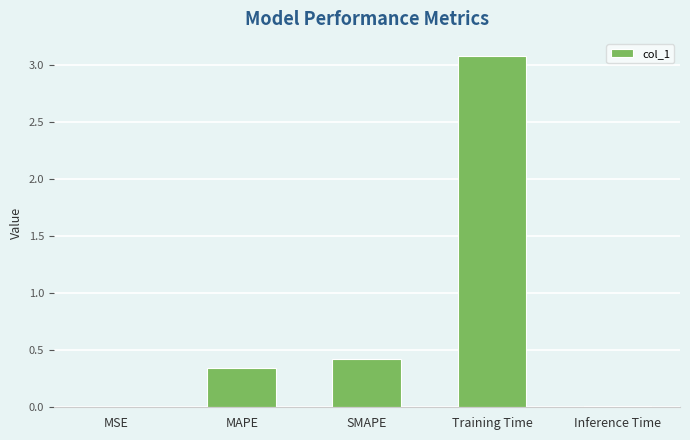

Between SMAPE and MAPE, which is larger?

SMAPE